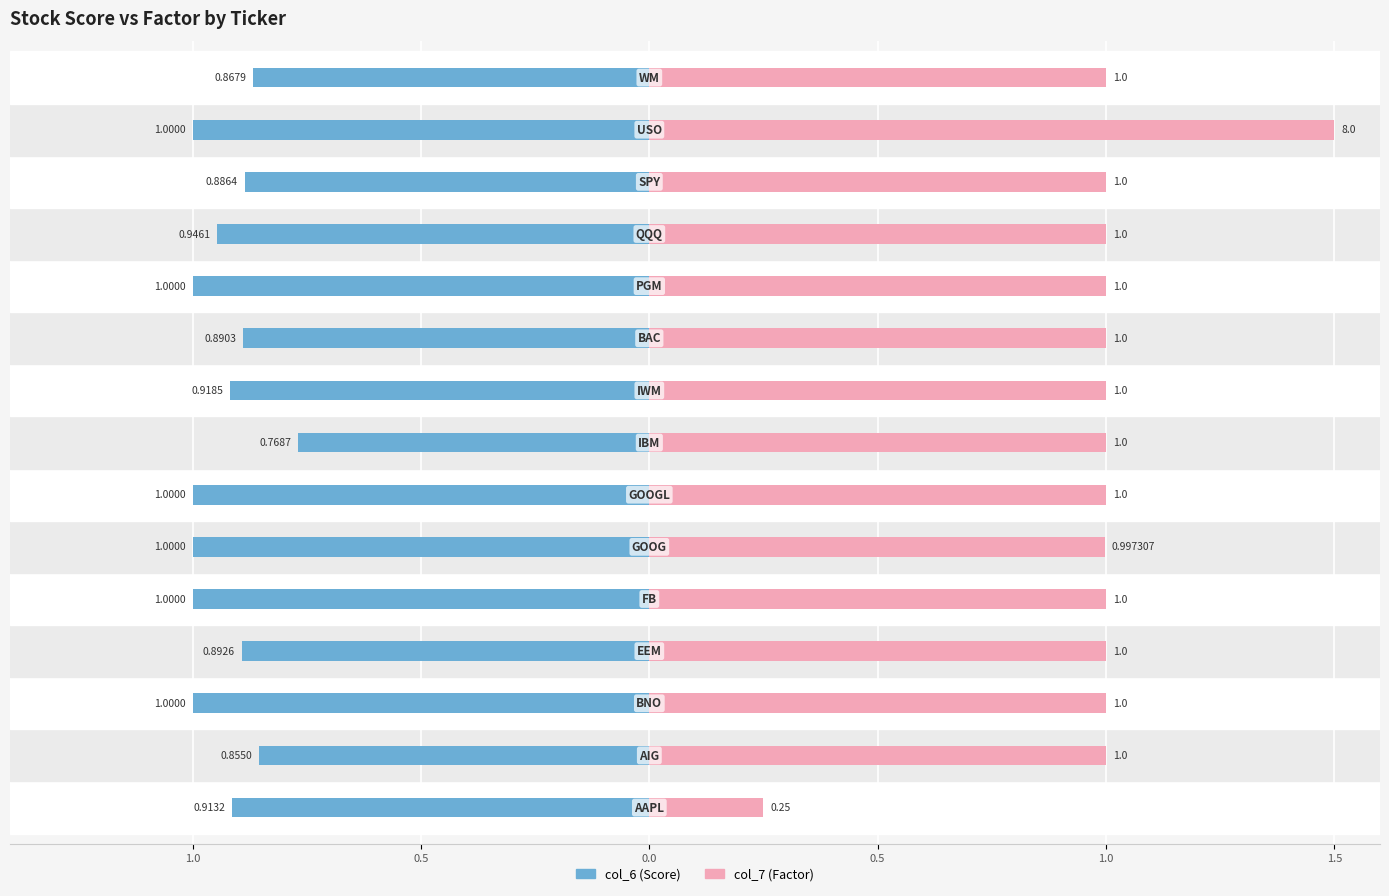

What are all the series names shown in the legend?

col_6 (Score), col_7 (Factor)